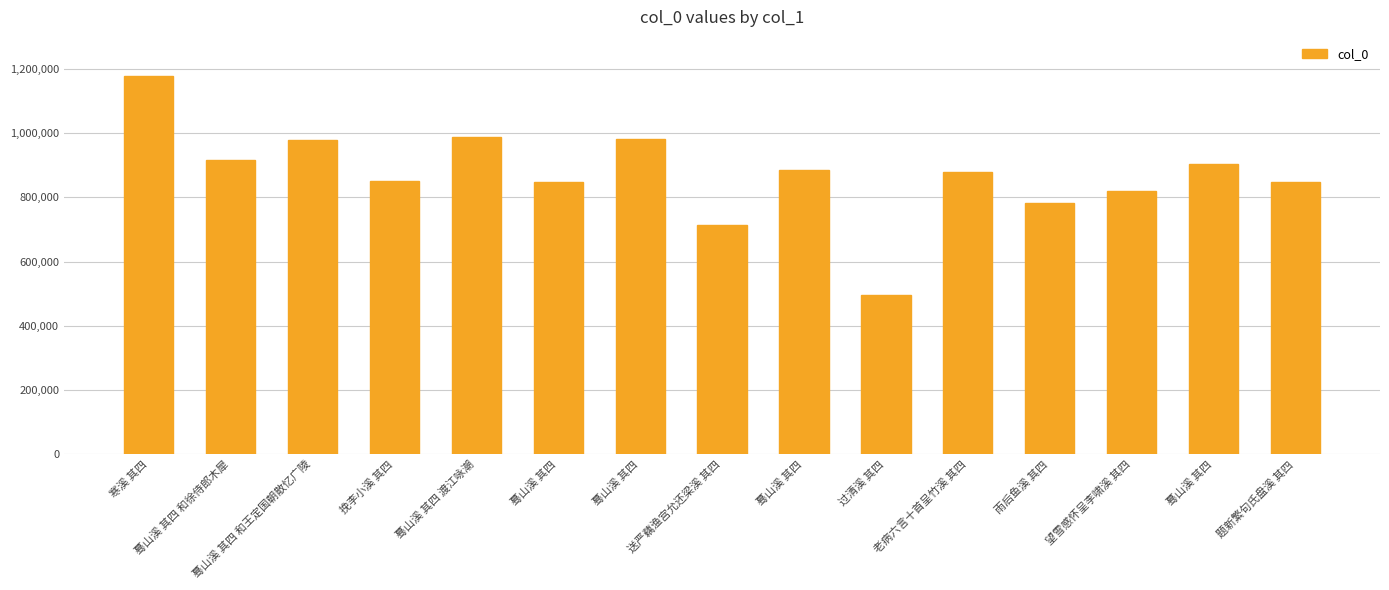

What is the difference between the values at 挽李小溪 其四 and 寒溪 其四?

328695